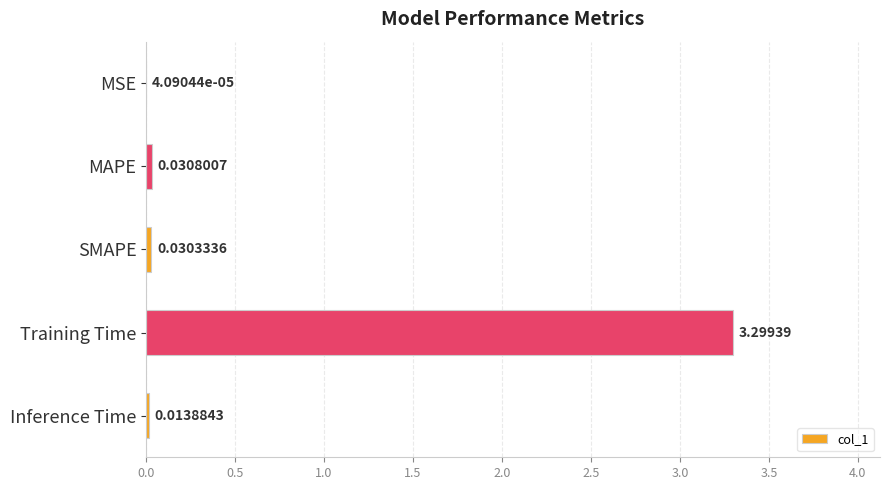

Where is the data nearest to the value 1?

MAPE